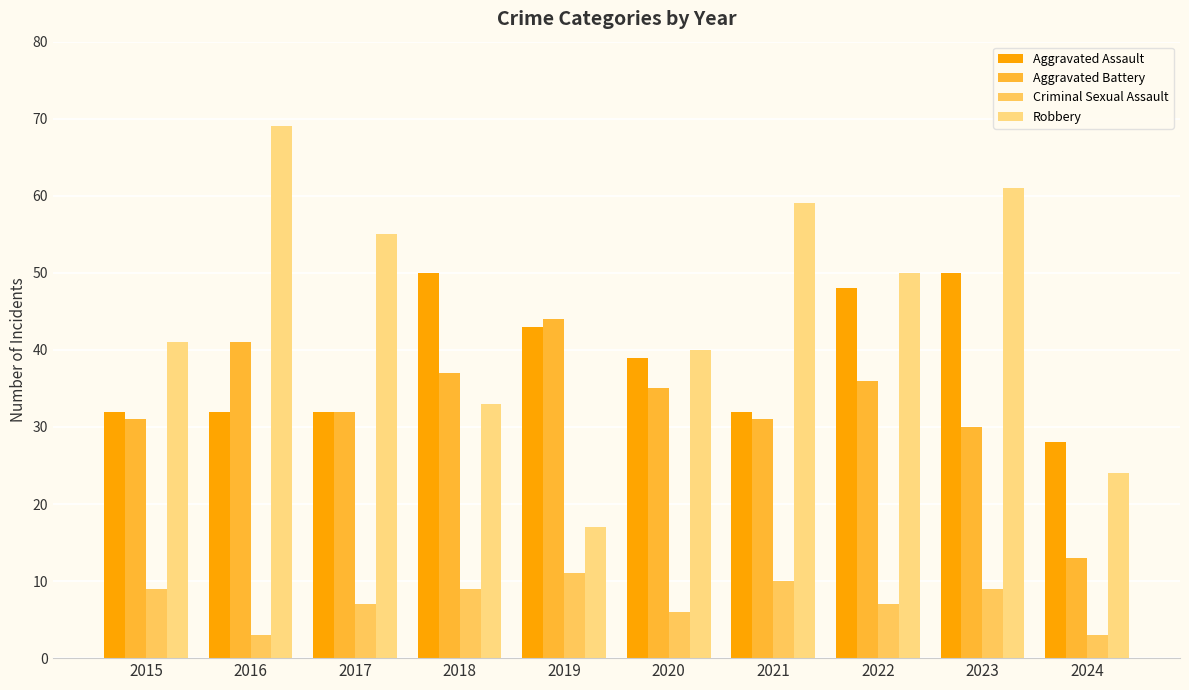

What is the difference between the Aggravated Assault values at 2022 and 2018?

2